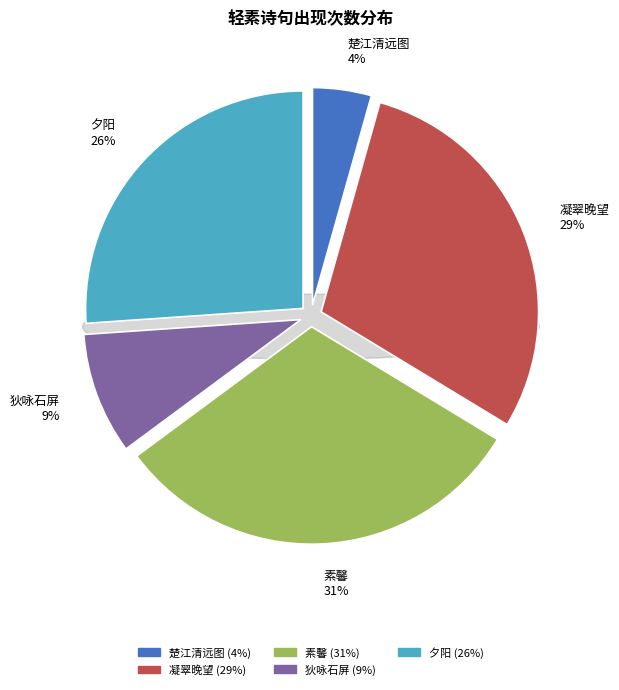

Combined, do 素馨·轻素梅留魄 and 楚江清远图为沈伦画并寓九曲山房作·寒烟引轻素 account for over 50%?

No